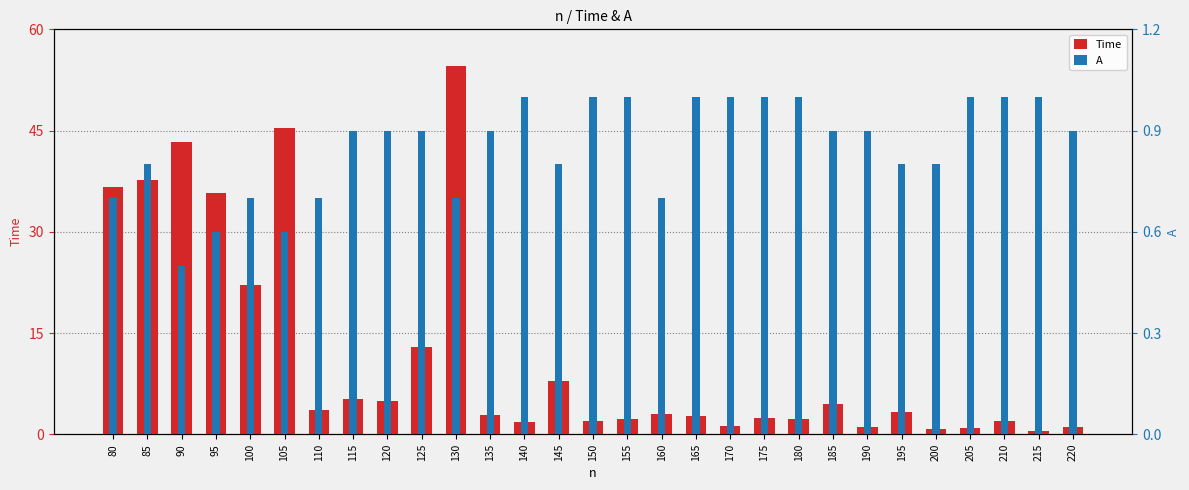

The value of Time at 130 is 26.1. True or false?

False